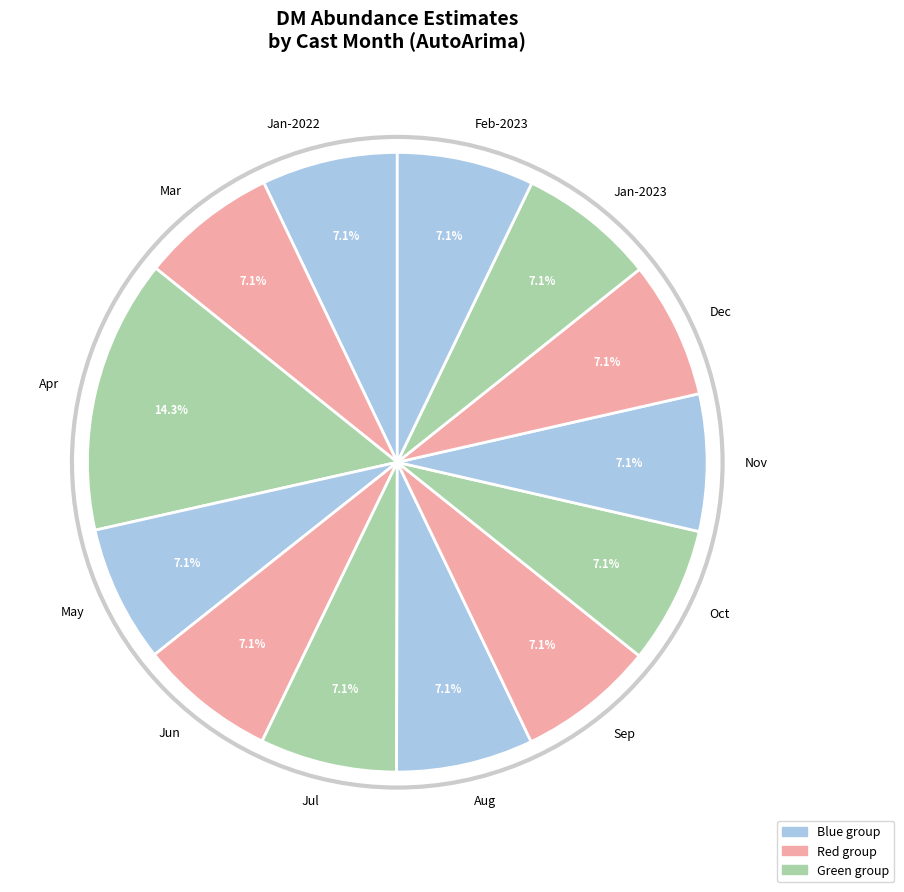

Count the number of slices in the pie.

13